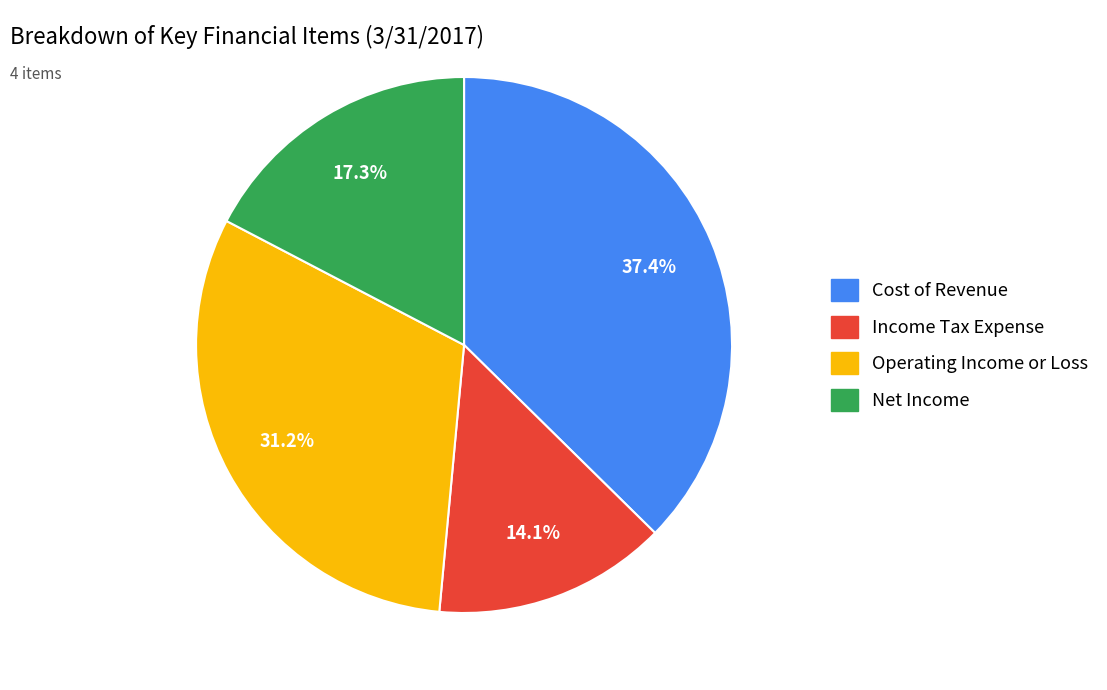

Which category has the biggest portion of the pie?

Cost of Revenue